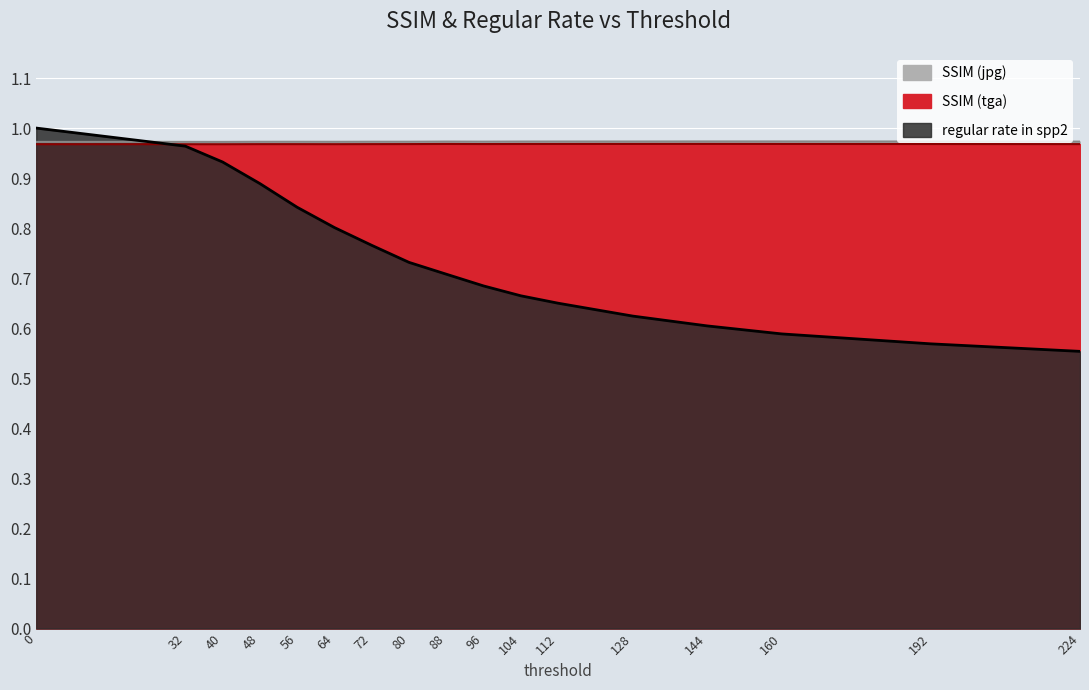

Is it true that SSIM (jpg) equals 1.7 at 72?

False